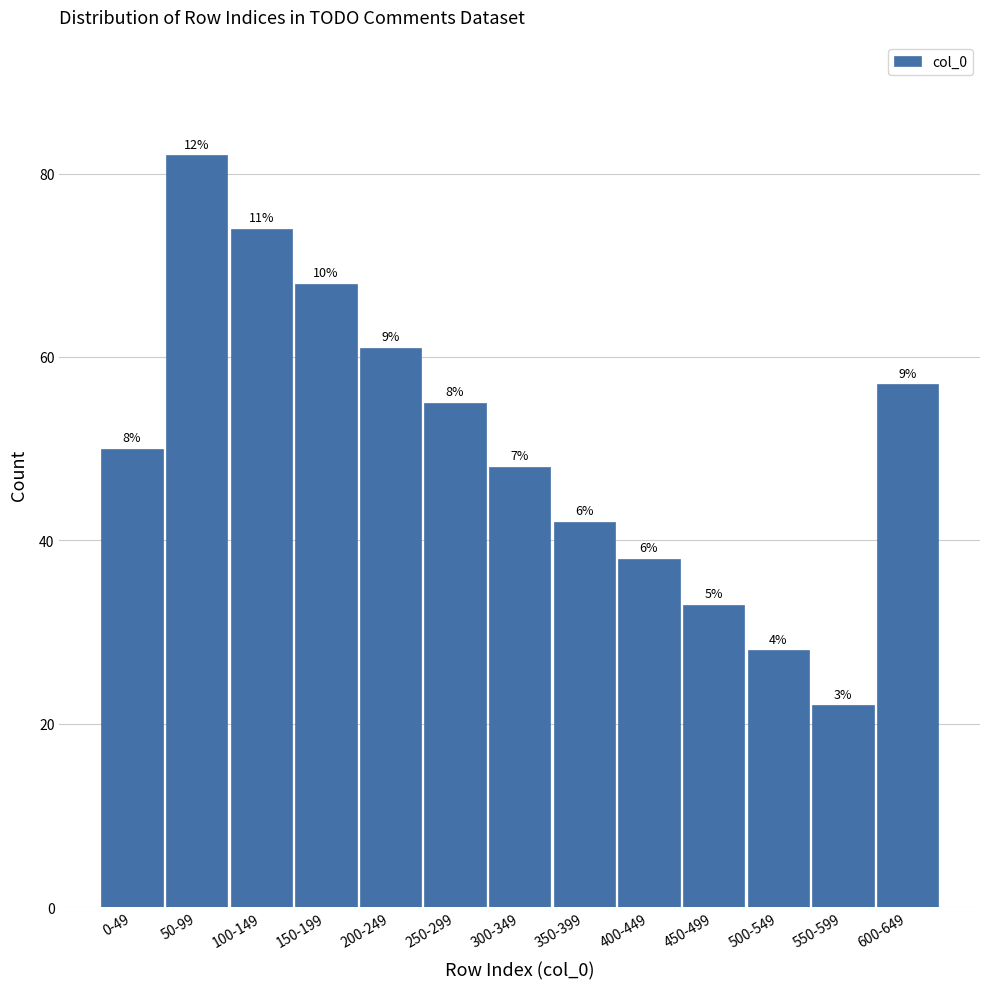

Does the chart contain any negative values?

No